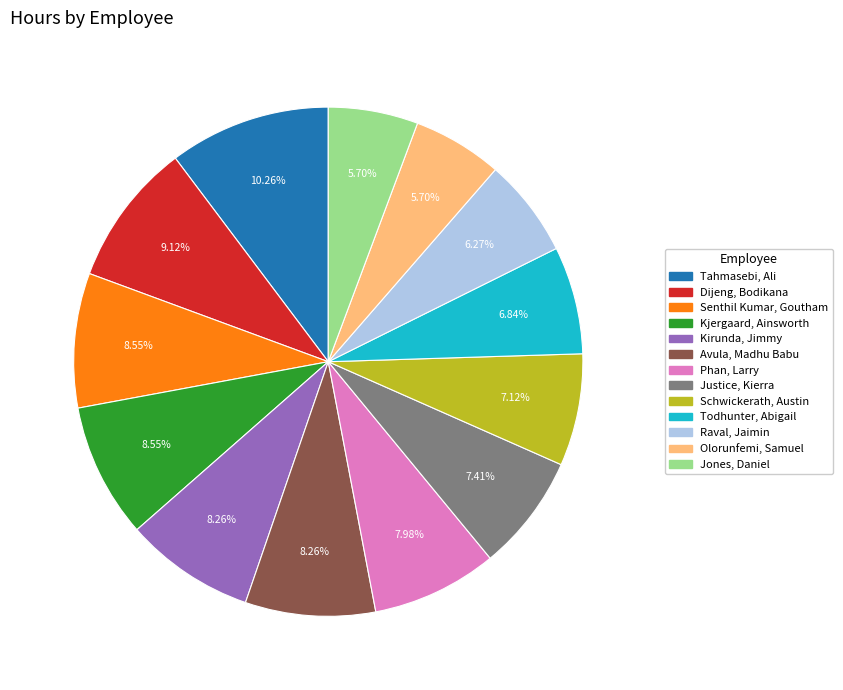

How many segments does this pie chart have?

13